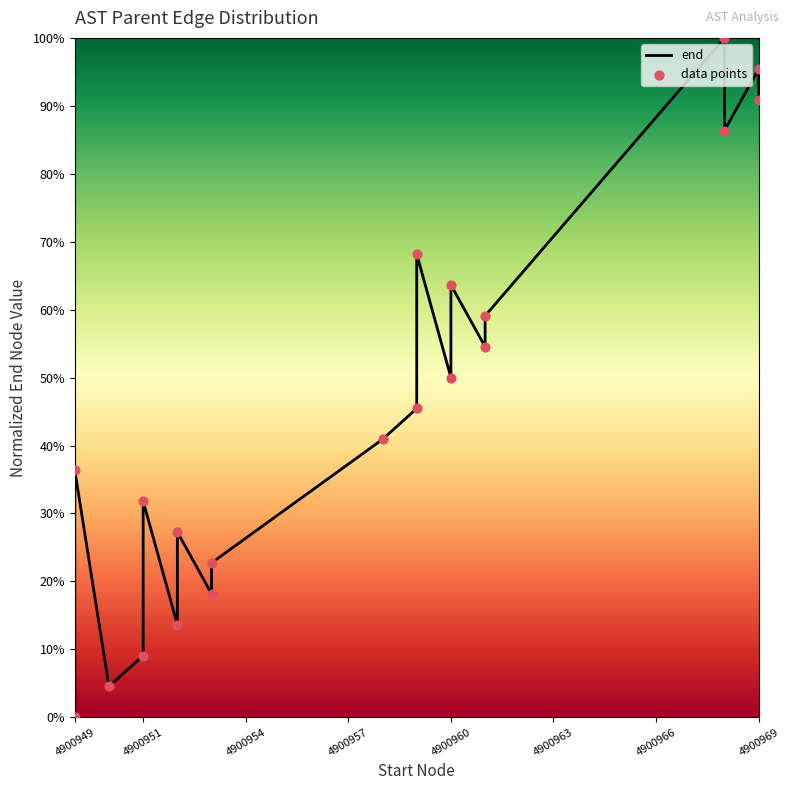

What are all the series names shown in the legend?

end, data points